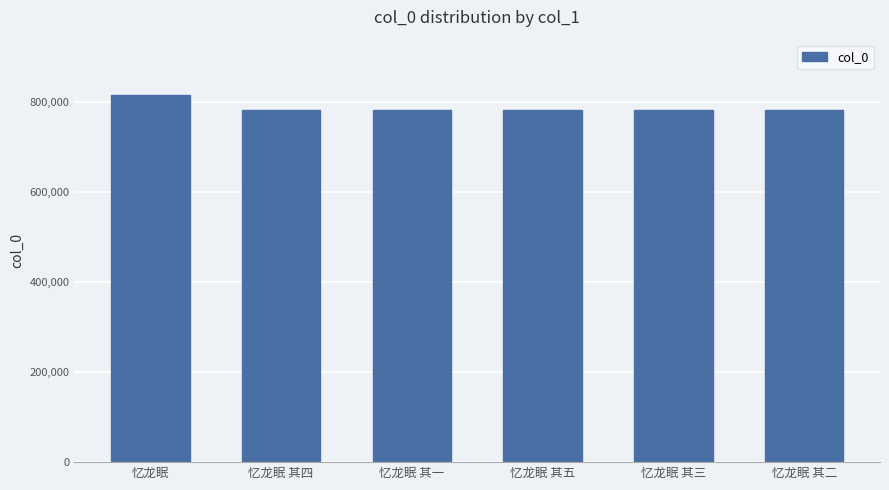

What is the greatest value displayed?

815759